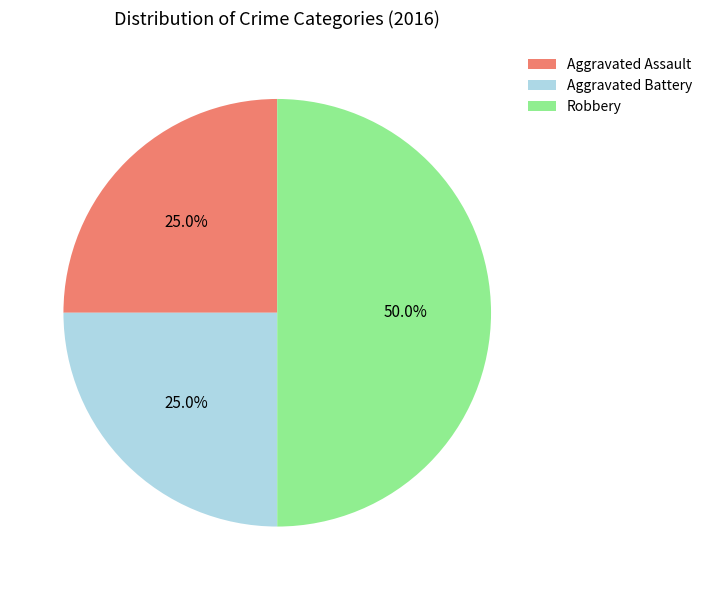

Is Aggravated Assault the majority of the pie?

No